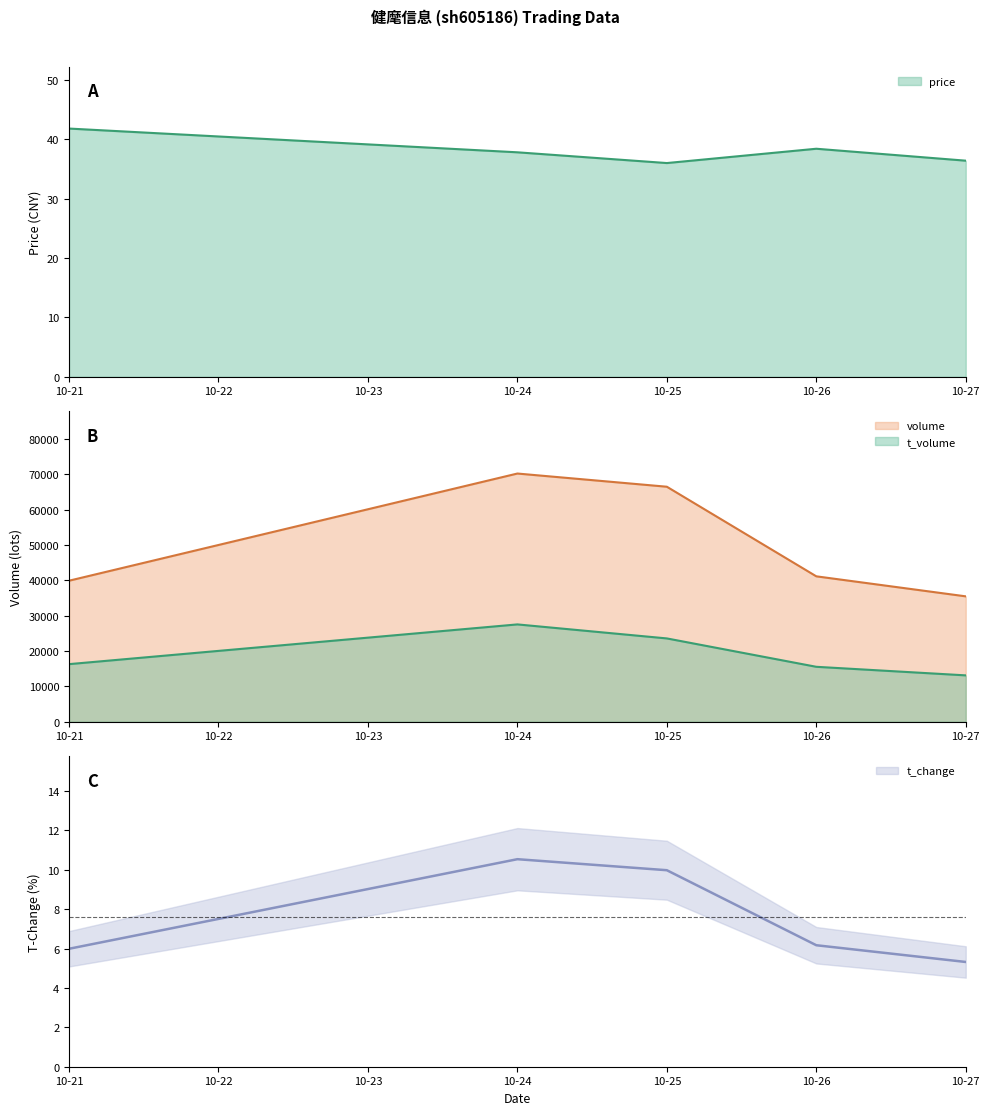

Read the t_volume value at 10-21.

16292.0